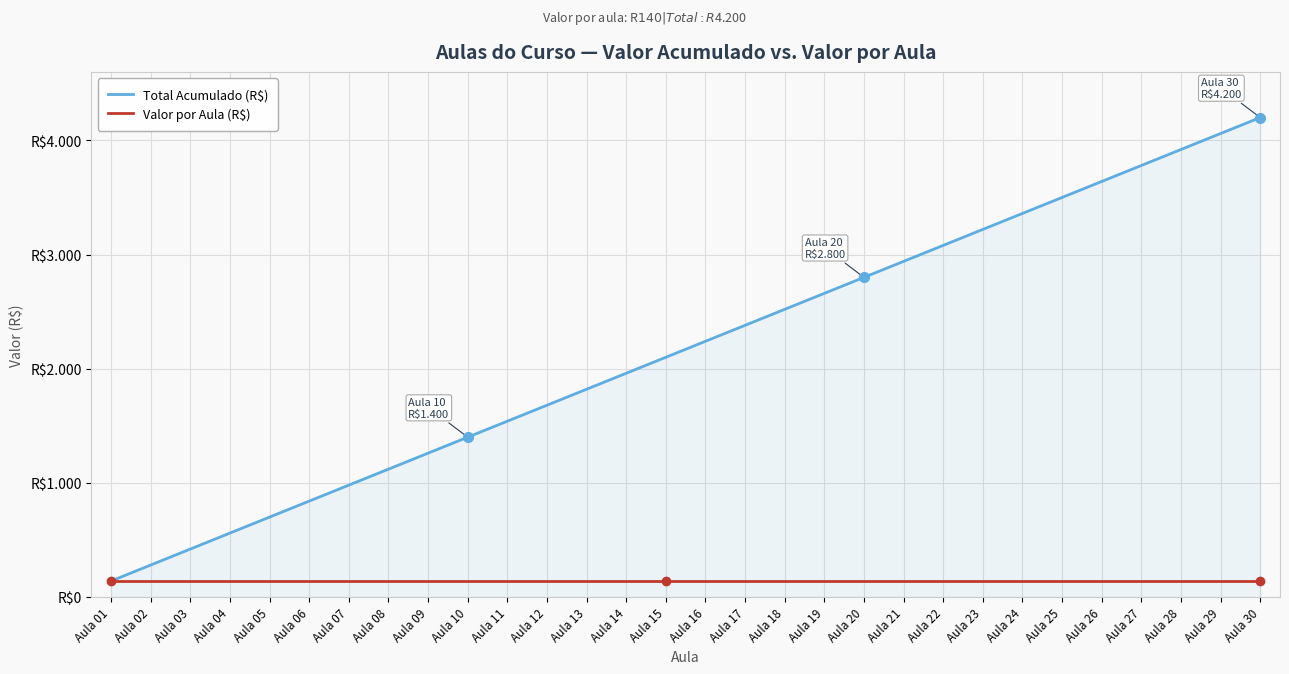

Does the chart display data point markers on the line(s)?

No